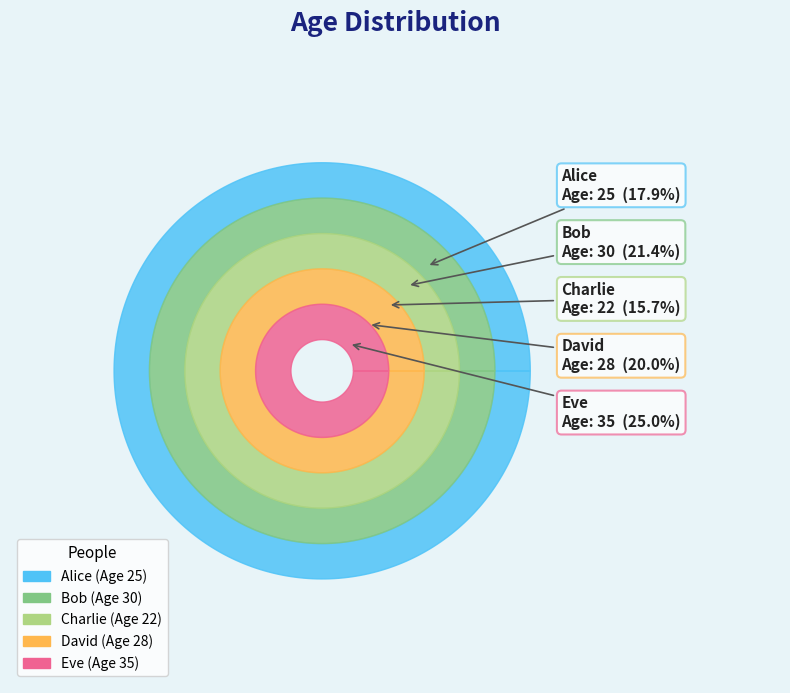

Is it true that Bob is 29% of the pie?

False